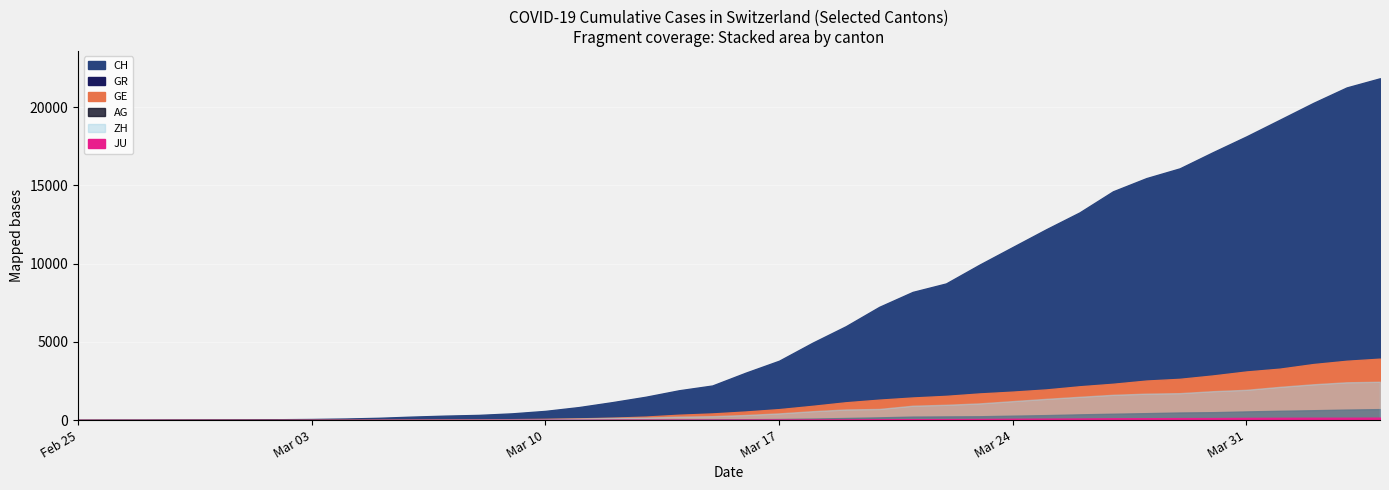

Is the value of GE at 35 greater than the value of AG at 9?

Yes